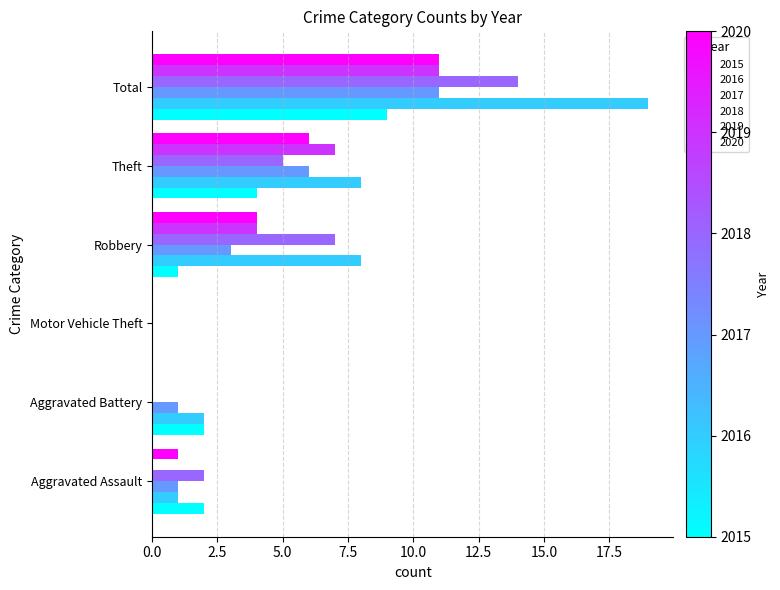

What is the difference between the 2015 values at Theft and Total?

5